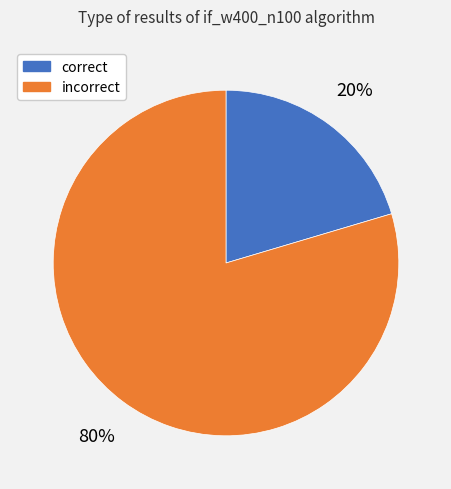

The incorrect slice represents 94% of the pie. True or false?

False